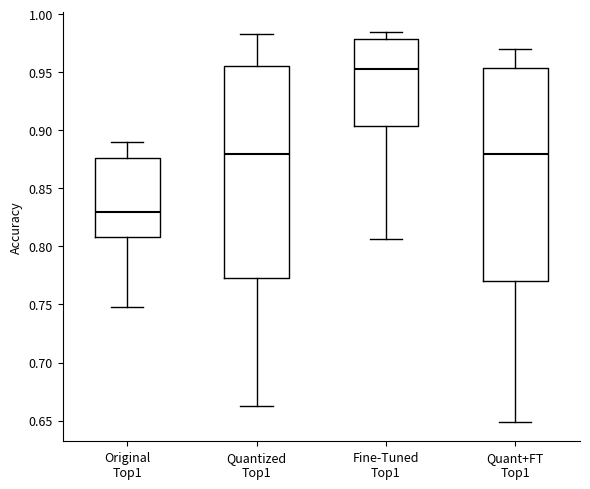

Which box has the highest median line?

Fine-Tuned Top1